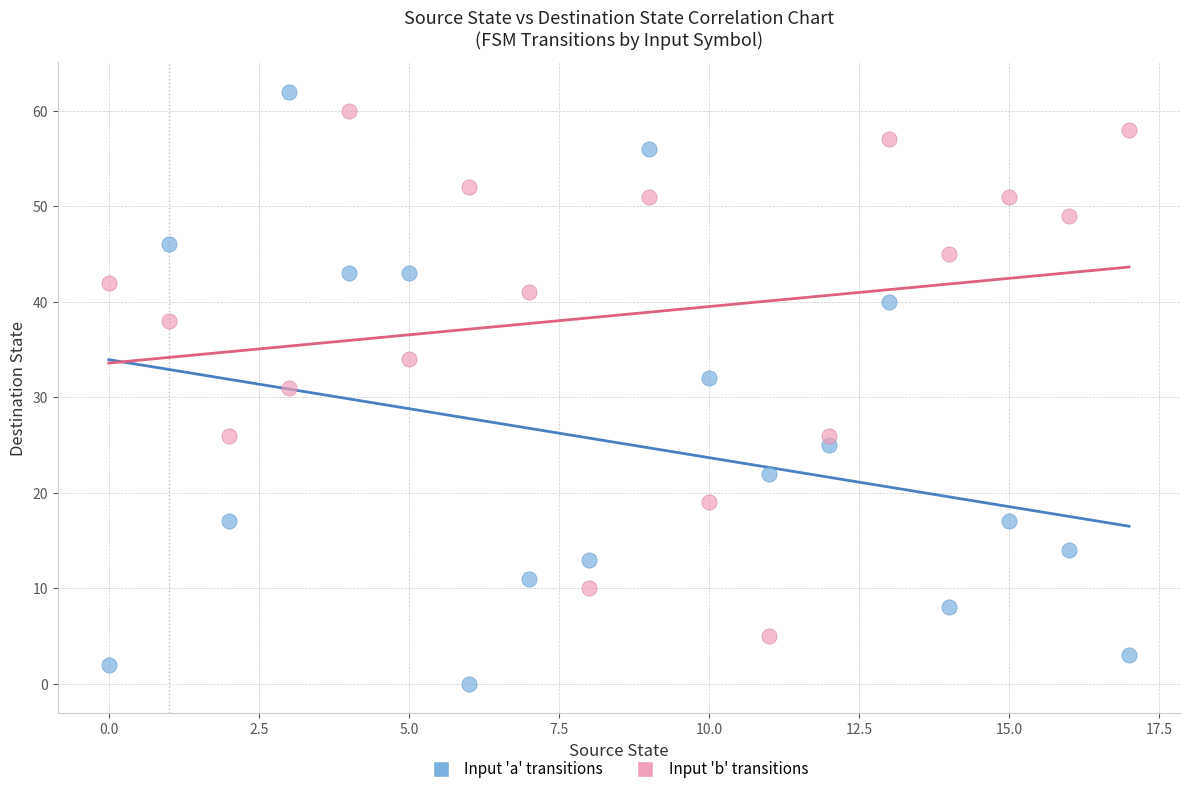

Across all data points, what is the range of Y values (max minus min)?

62